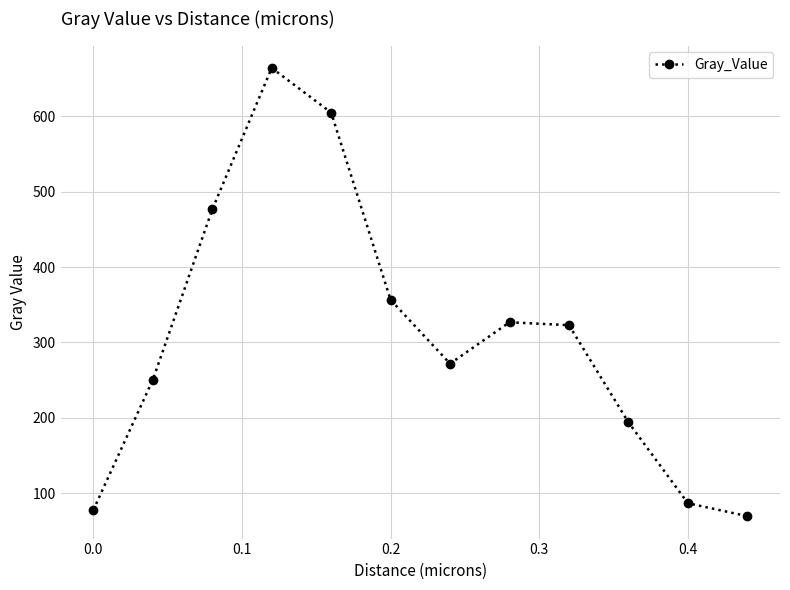

What is the value of the 2nd point from the left?

250.4